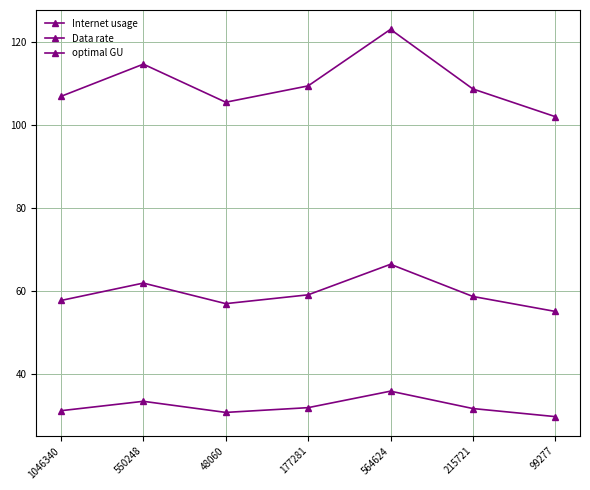

Does the chart have visible grid lines?

Yes